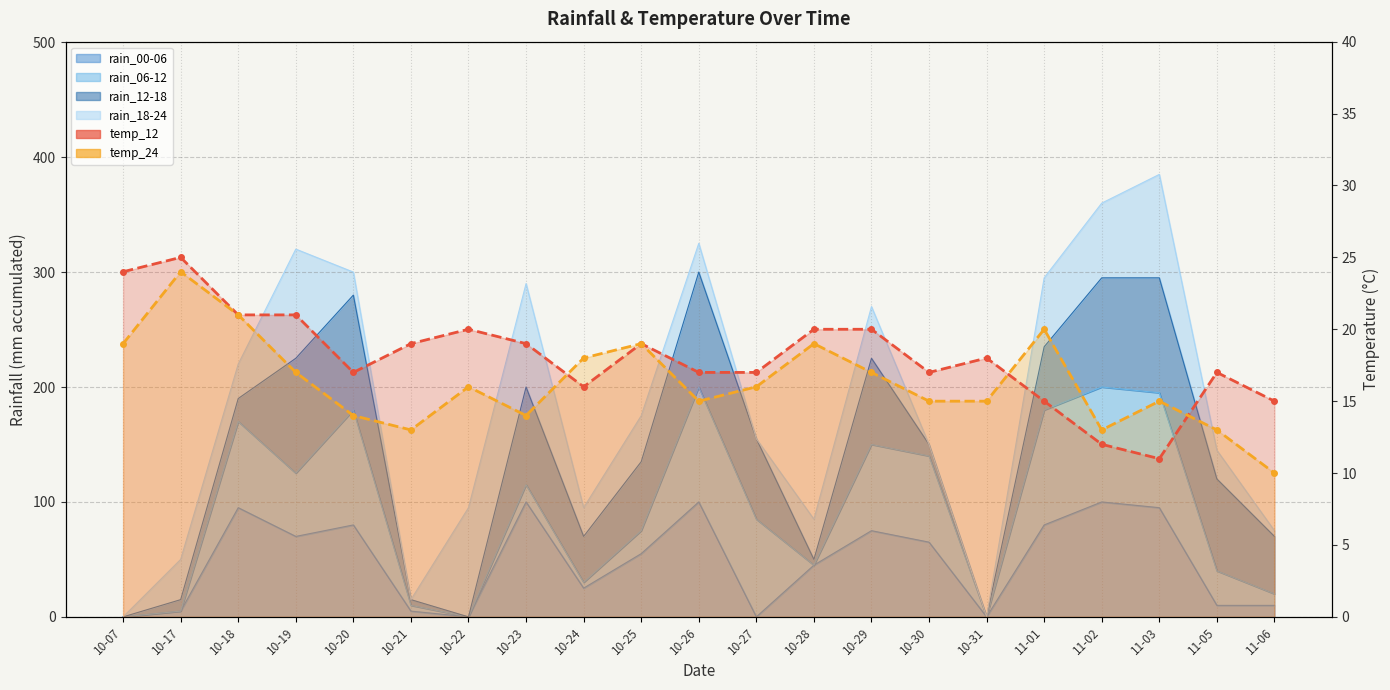

Reading left to right, extract all data points from this chart.

temp_12_line: 24	25	21	21	17	19	20	19	16	19	17	17	20	20	17	18	15	12	11	17	15
temp_24_line: 19	24	21	17	14	13	16	14	18	19	15	16	19	17	15	15	20	13	15	13	10